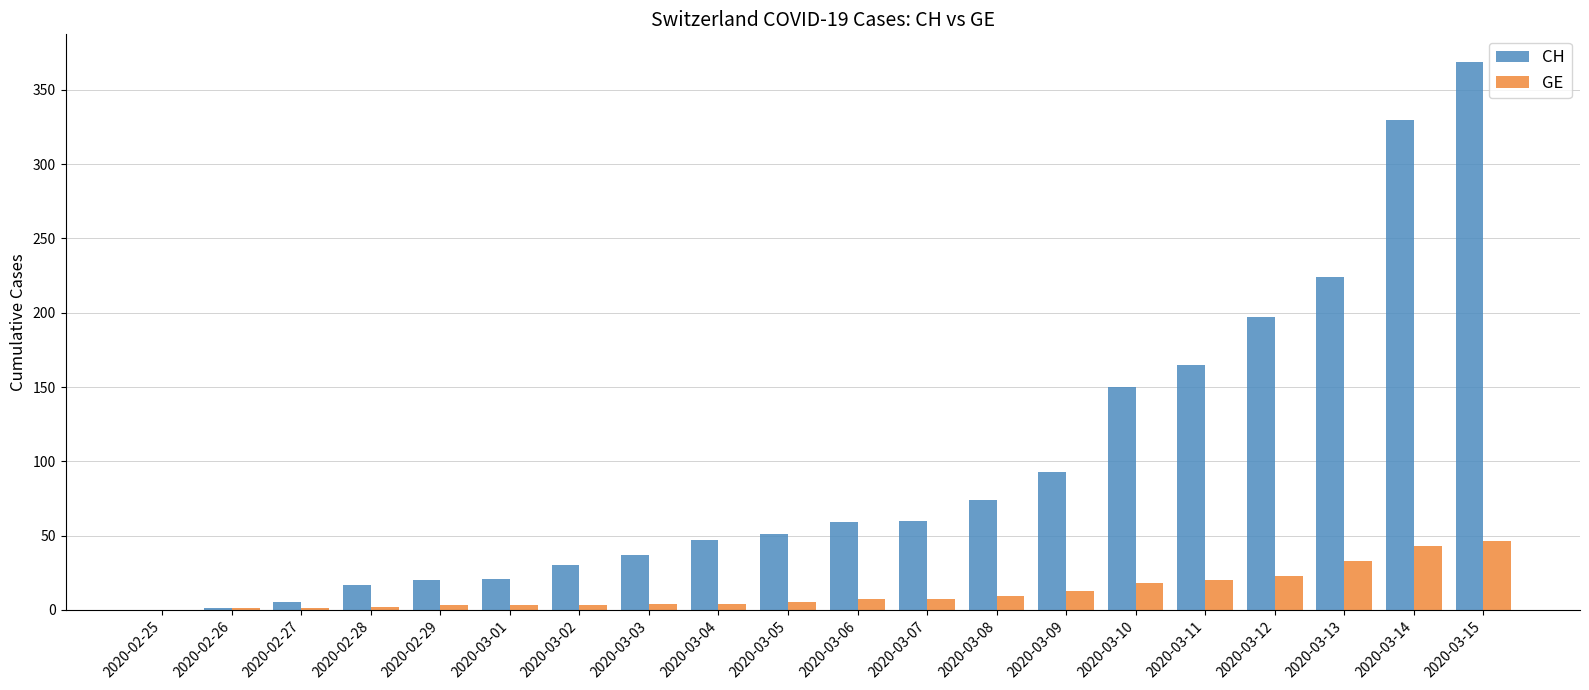

Between 2020-02-27 and 2020-03-14, which series saw the biggest shift?

CH